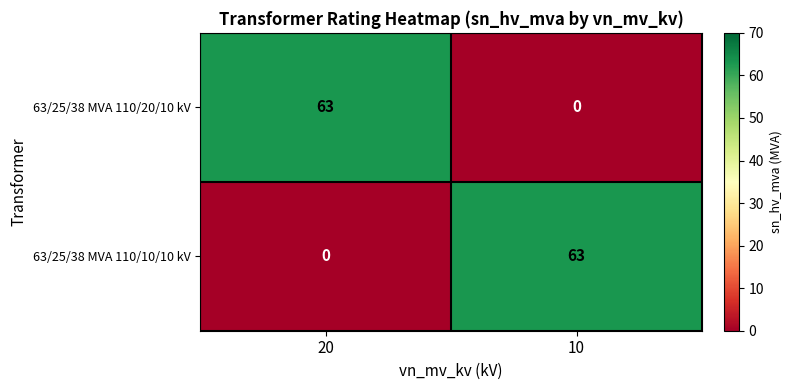

At 10, list the series in order from smallest to largest.

63/25/38 MVA 110/20/10 kV, 63/25/38 MVA 110/10/10 kV